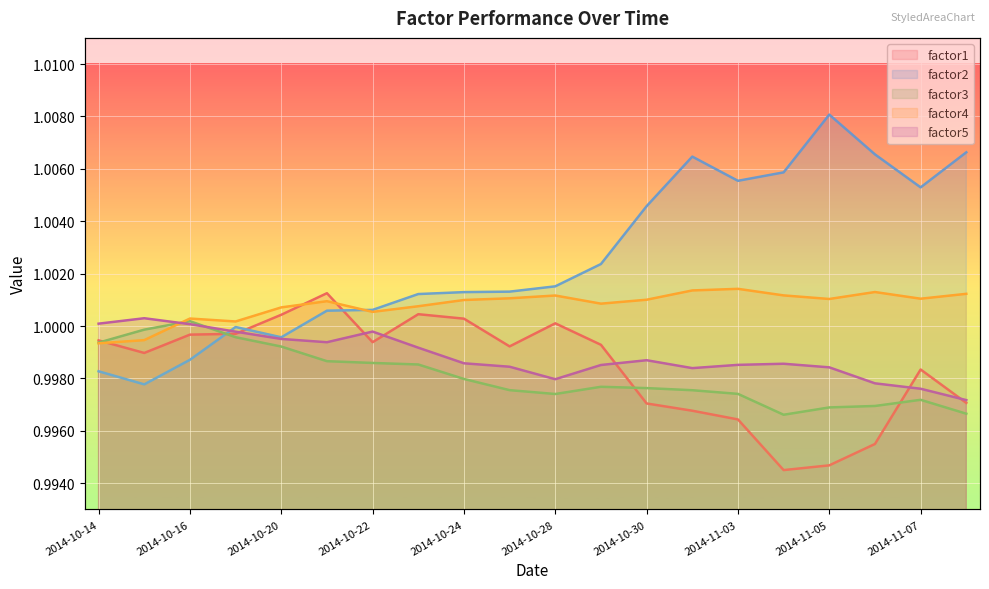

Which has a higher value, 2014-10-27 or 2014-11-06?

2014-10-27